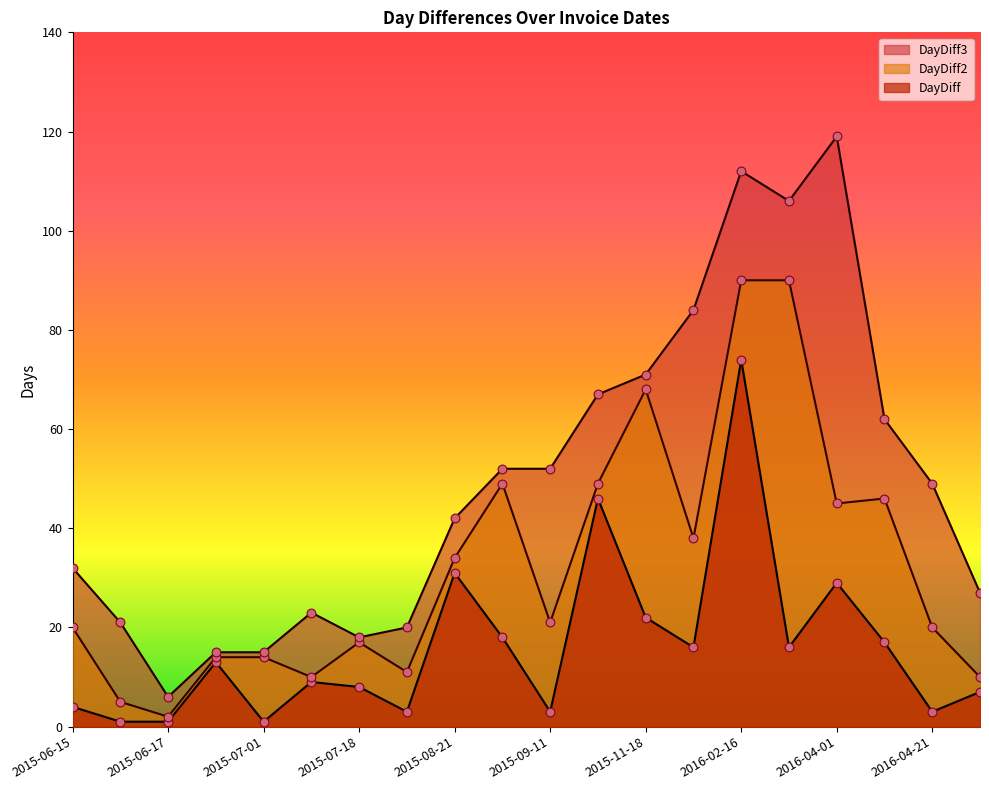

Is the value of DayDiff at 2015-06-17 greater than the value of DayDiff2 at 2015-12-04?

No